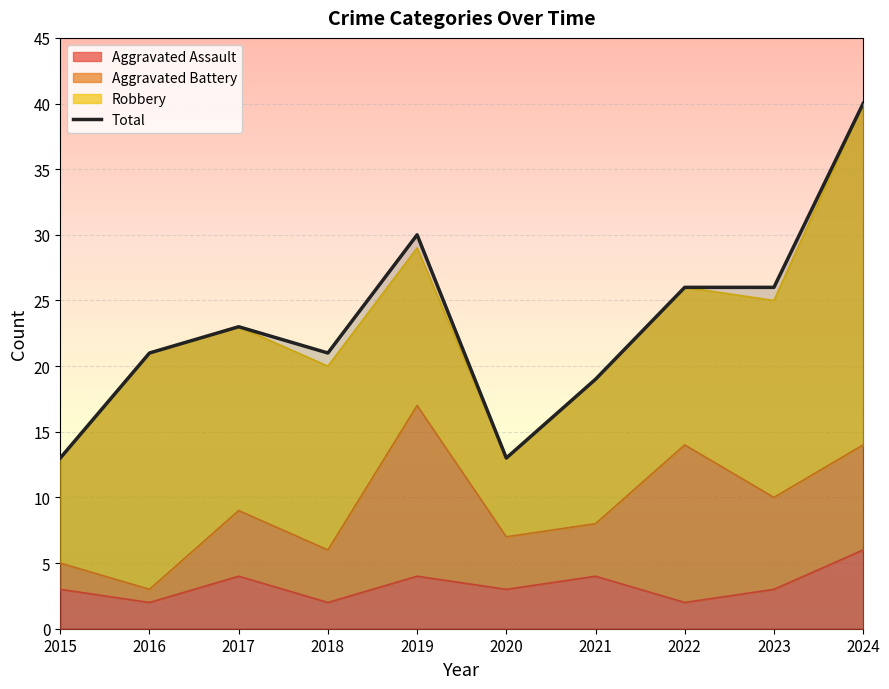

At which category is the sum across all series the highest?

2024